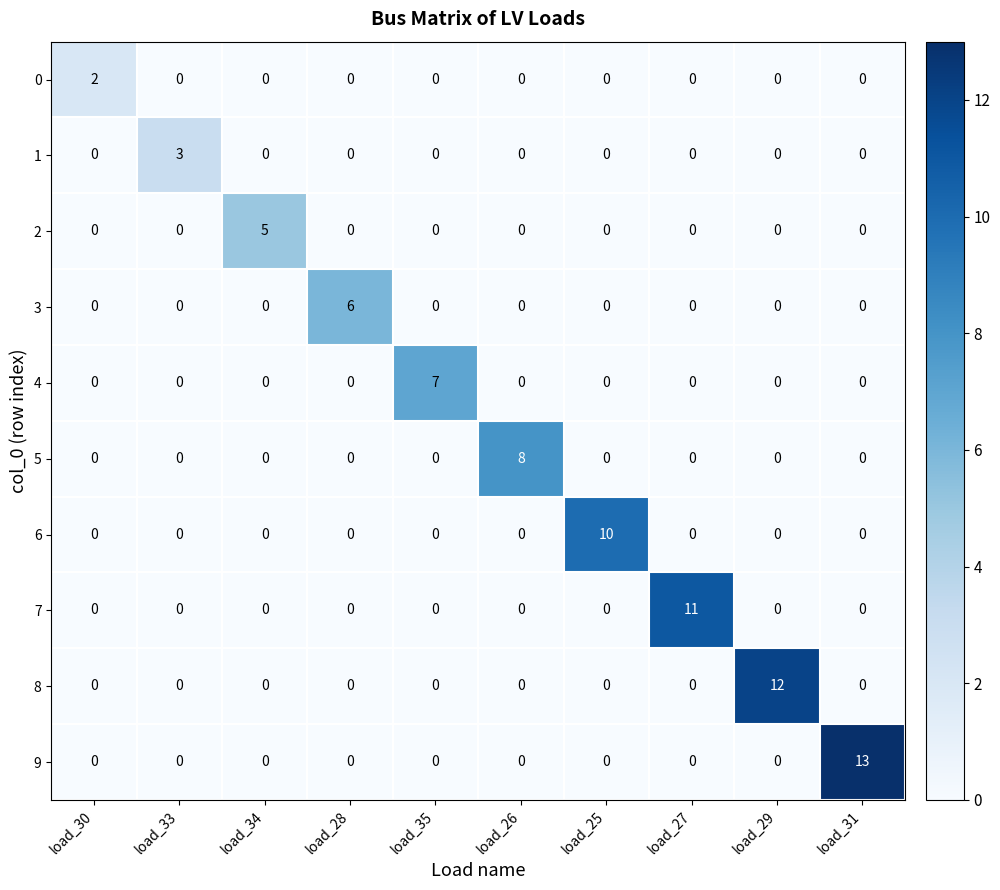

What is the greatest value displayed?

13